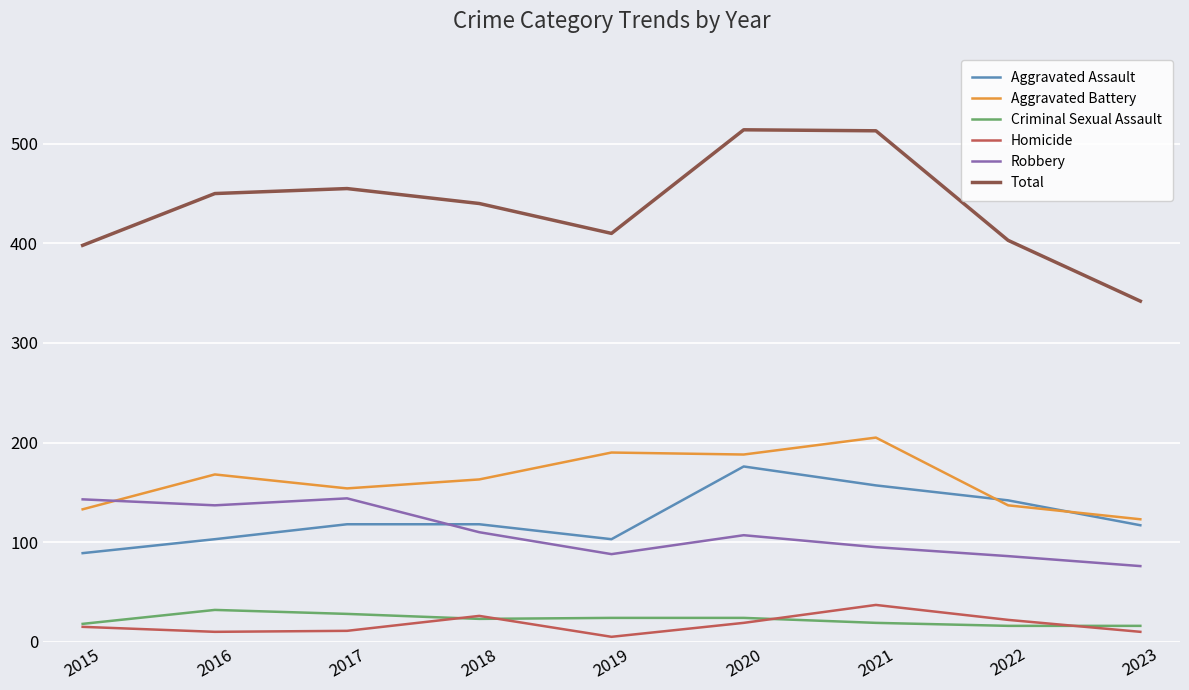

True or false: Total and Aggravated Assault intersect in this chart.

False